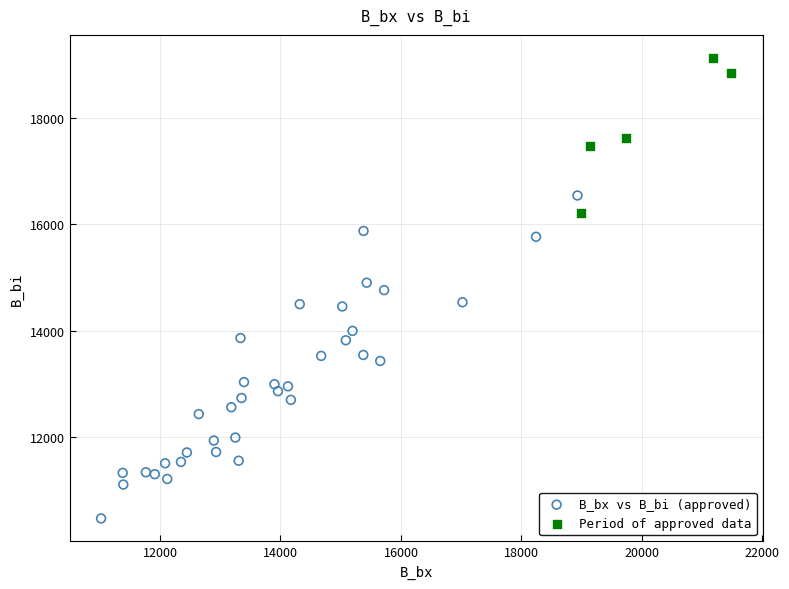

Which series has the widest spread of Y values?

B_bx vs B_bi (approved)